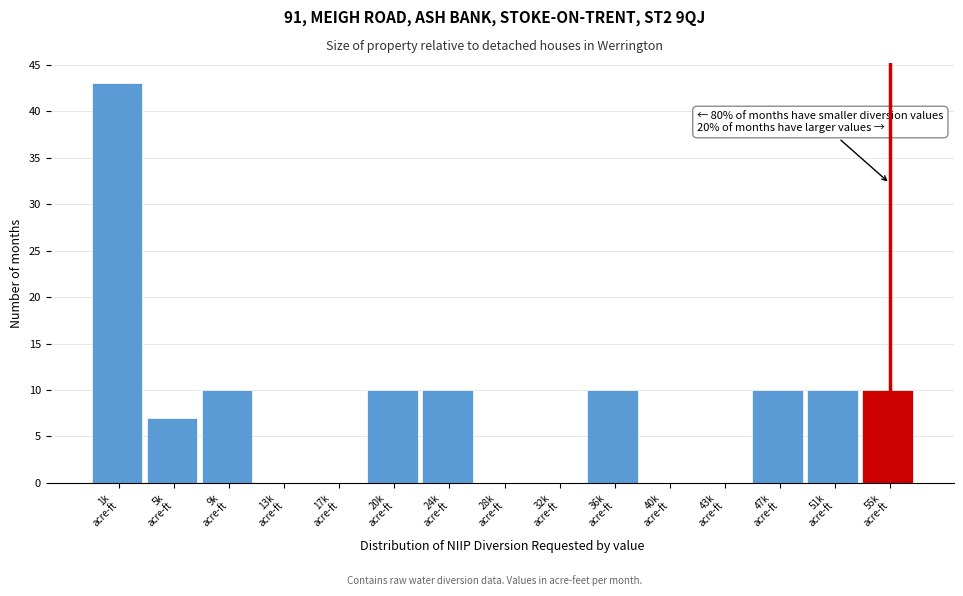

Count the number of data series in this chart.

1